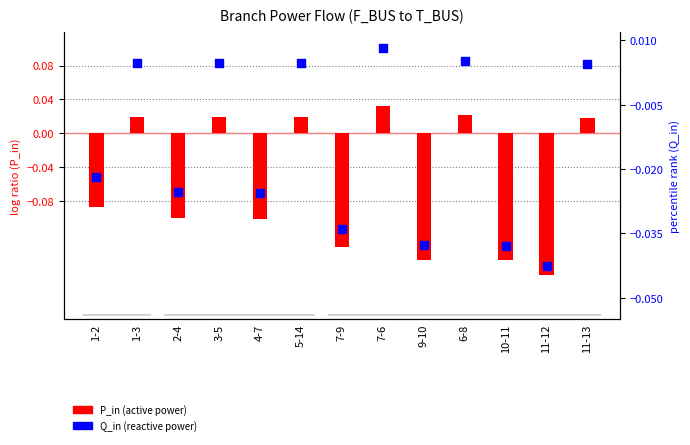

At how many categories does at least one series exceed 0?

6